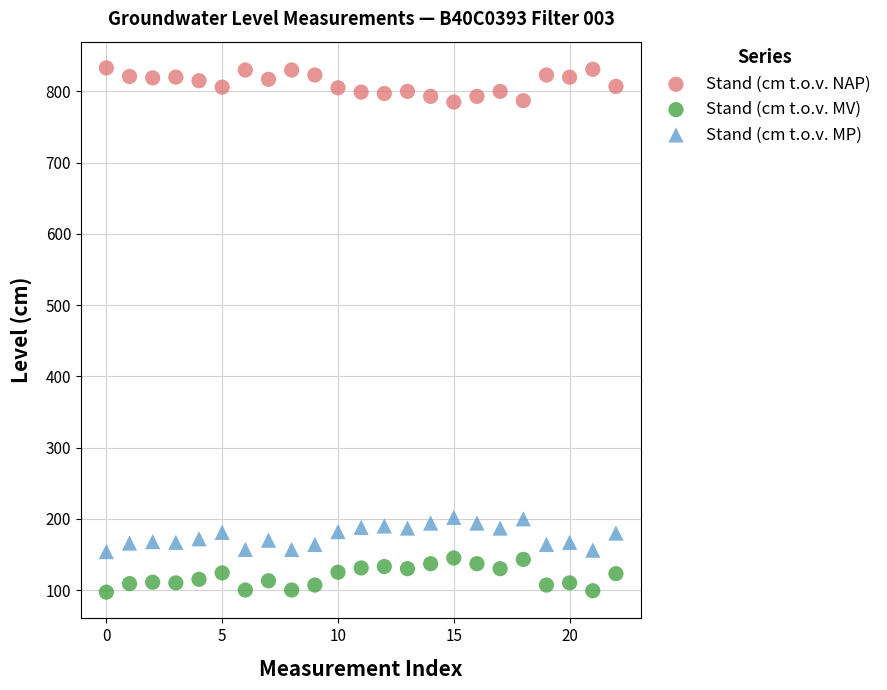

Which series contains the lowest Y value?

Stand (cm t.o.v. MV)